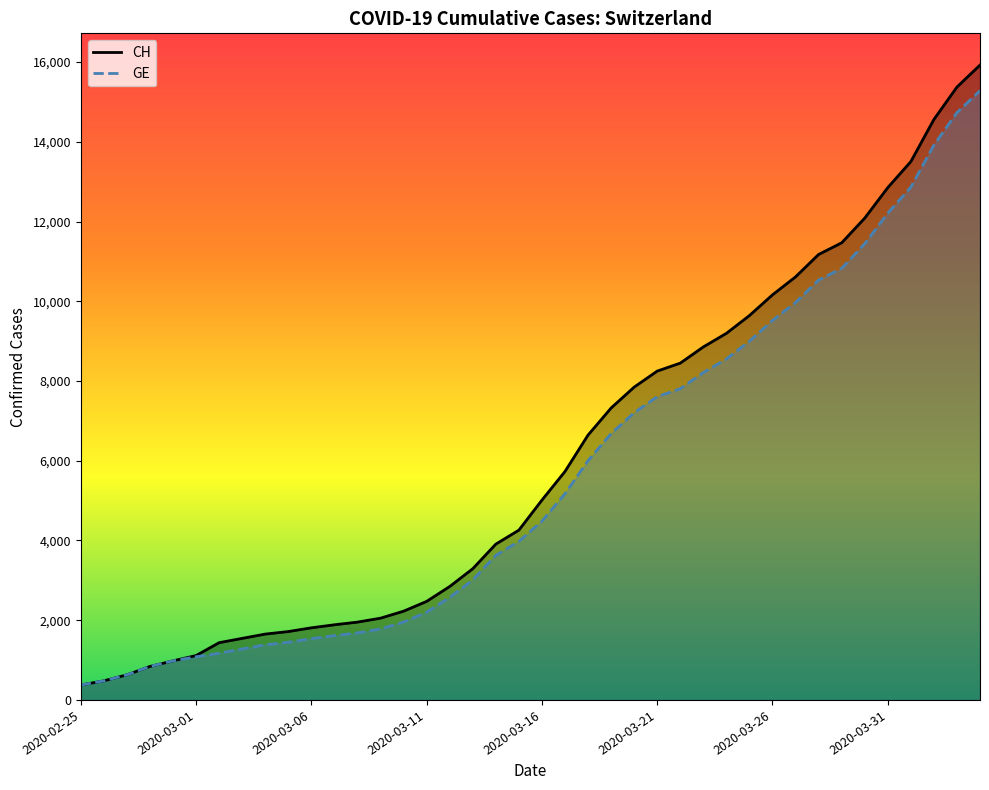

True or false: GE and CH intersect in this chart.

False